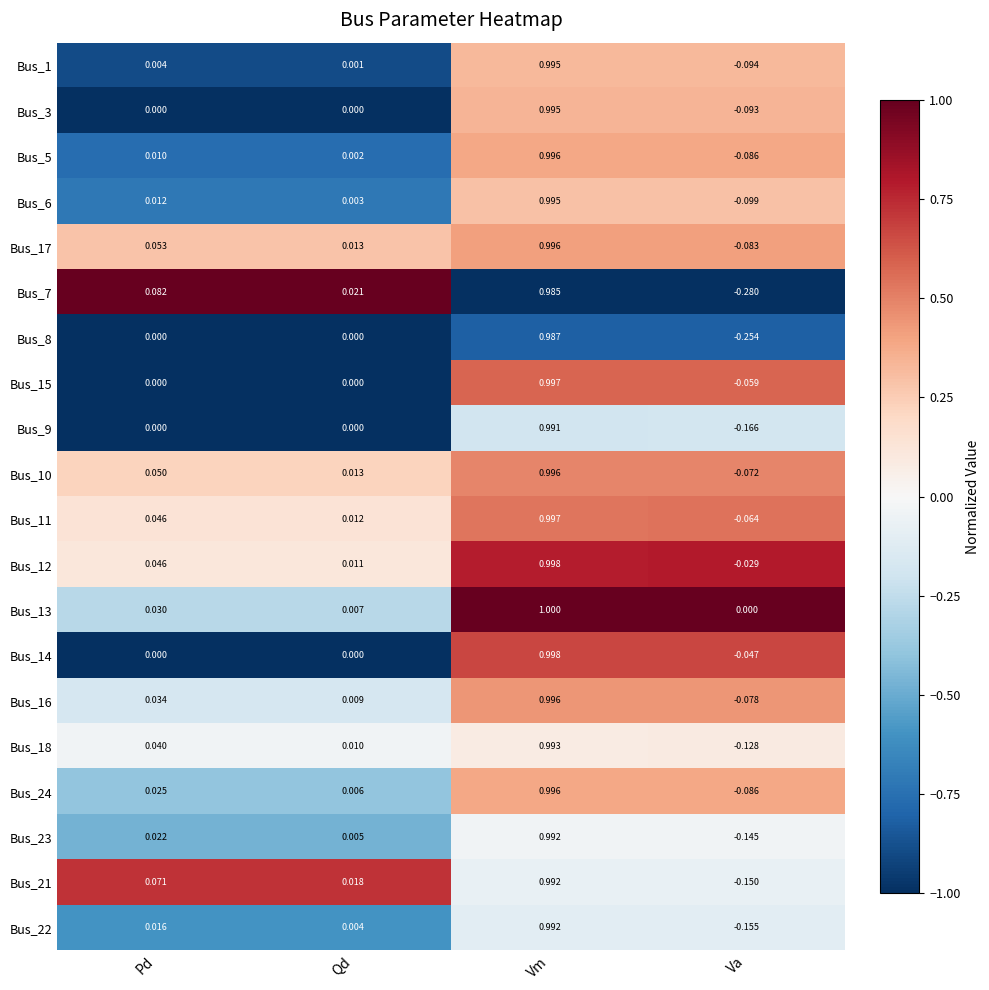

At which label does Bus_7 first exceed 0?

Pd